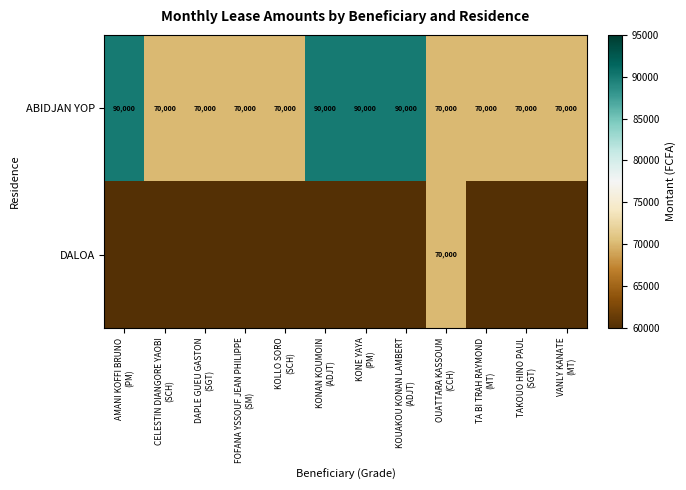

What is the lowest value of the ABIDJAN YOP series?

70000